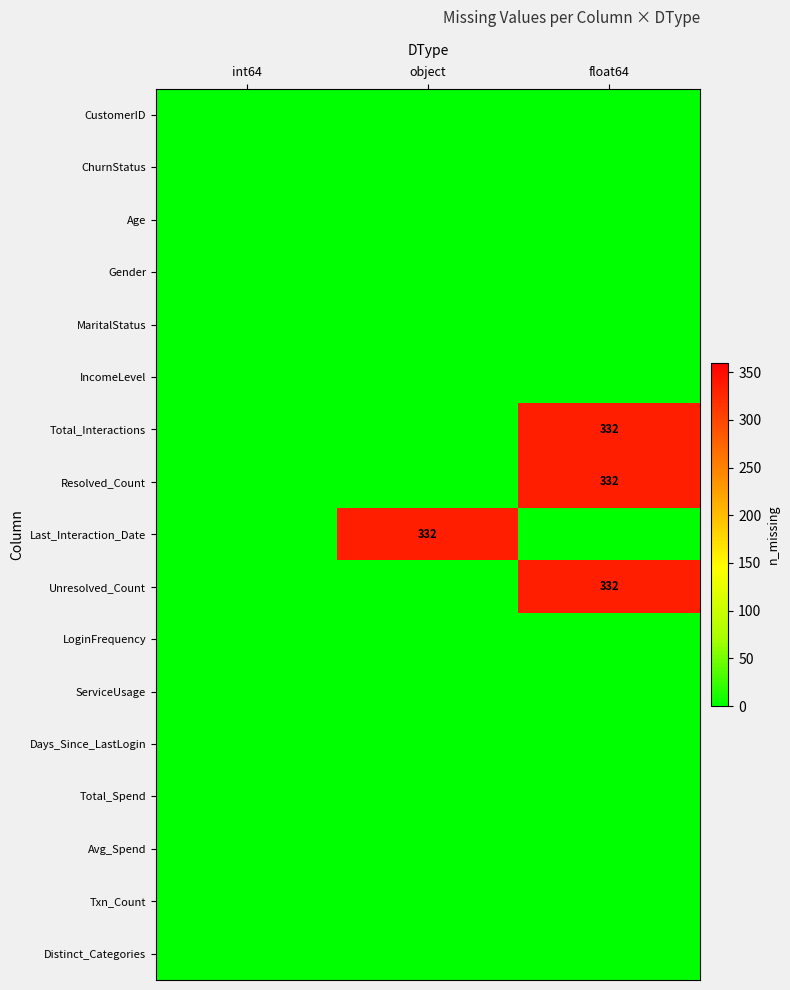

What is the spread (max minus min) of values at object?

332